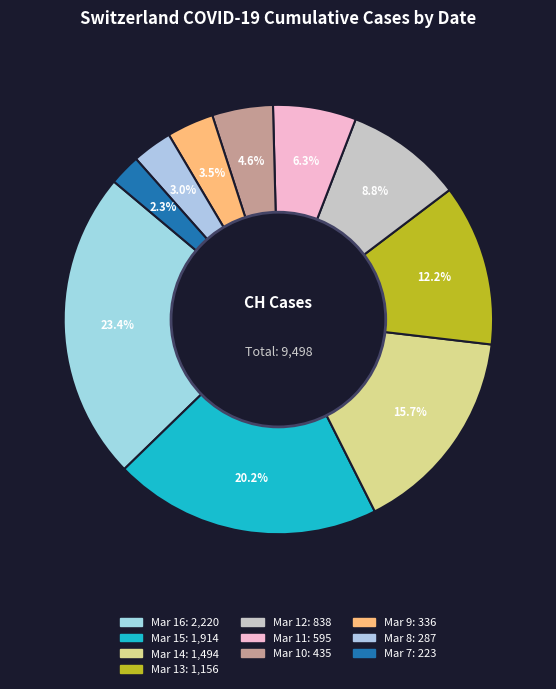

How many segments does this pie chart have?

10